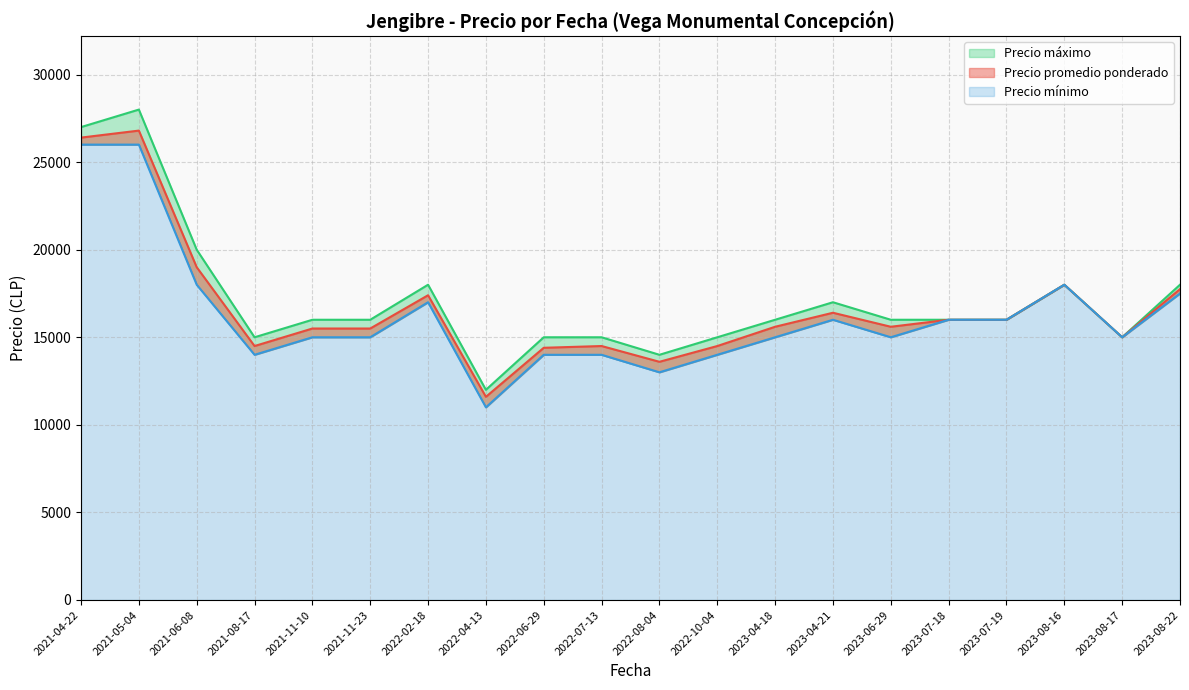

What is the difference between the maximum and second lowest values in the Precio promedio ponderado series?

13200